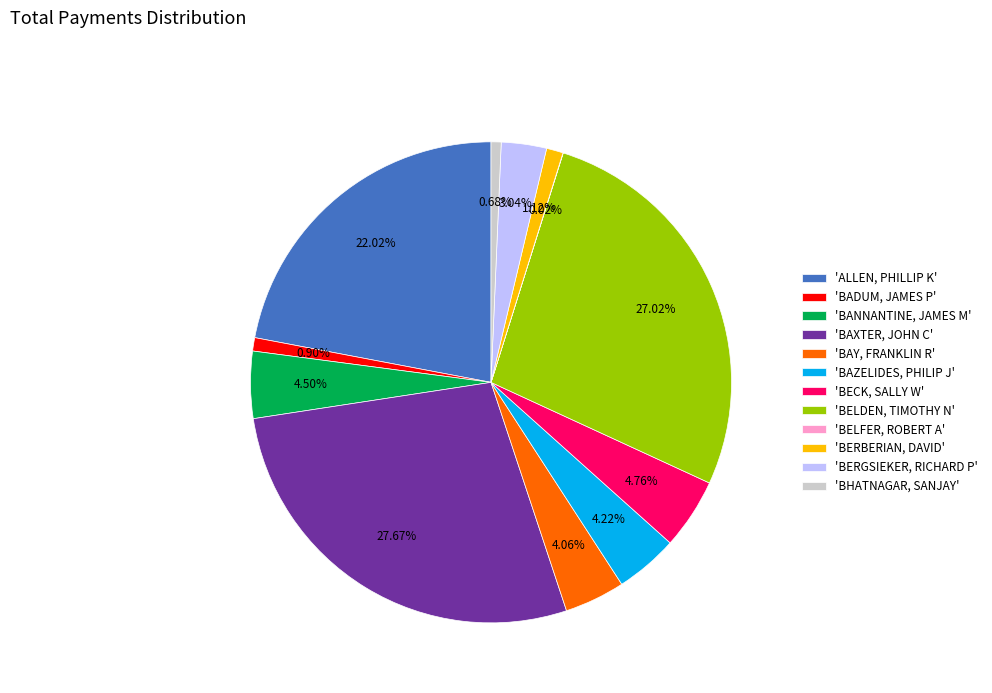

What is the ratio of the value at 'ALLEN, PHILLIP K' to the value at 'BADUM, JAMES P'?

24.6